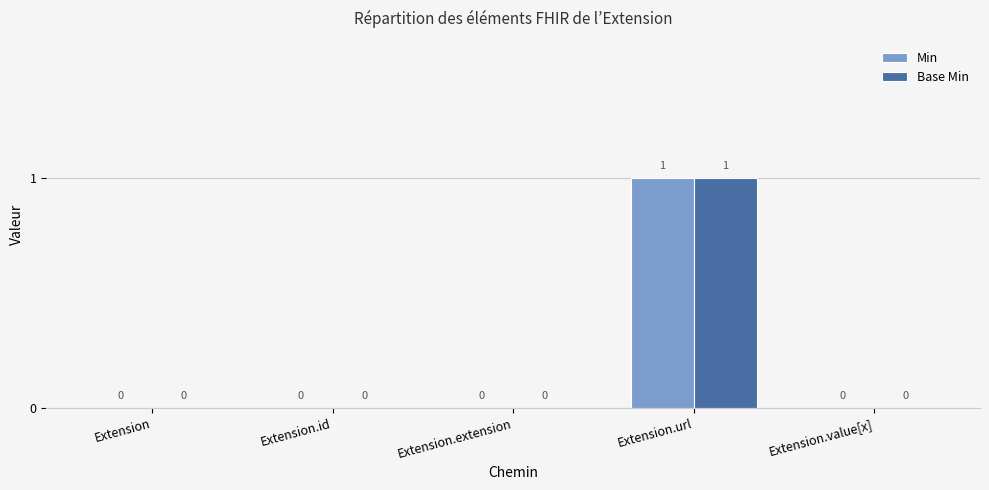

How many values in Base Min are above zero?

1